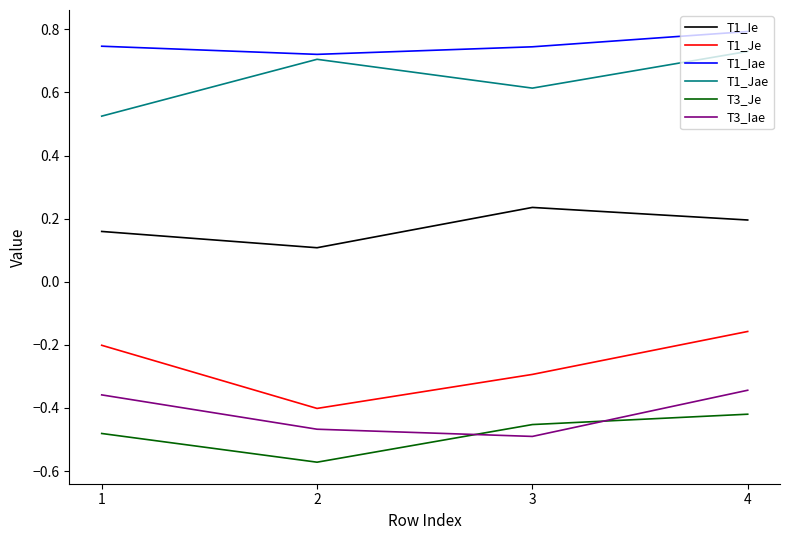

Between 1 and 3, which series saw the biggest shift?

T3_Iae